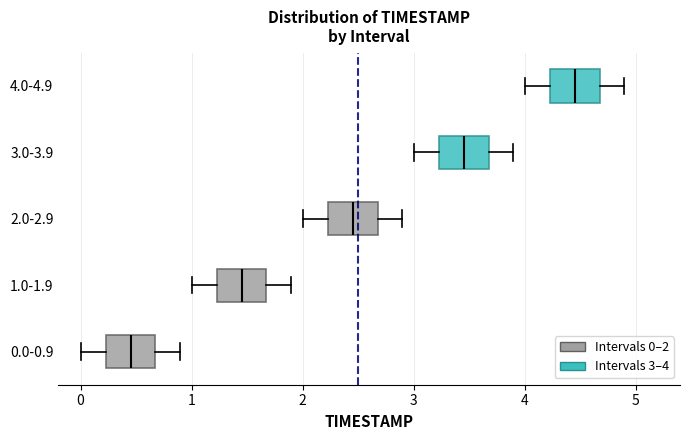

Where does the left whisker of the box for 1.0-1.9 end on the x-axis? The values are not printed on the chart, so give them approximately, as read against the axis.

1.0